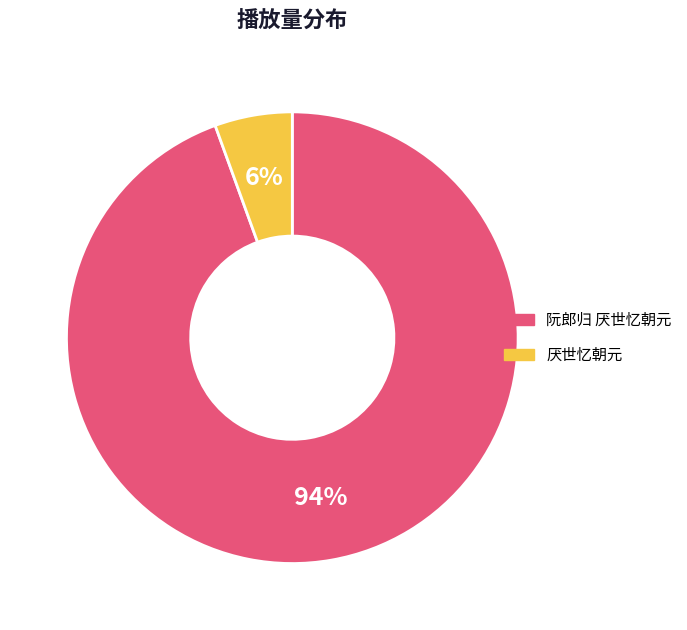

Between 阮郎归 厌世忆朝元 and 厌世忆朝元, which is larger?

阮郎归 厌世忆朝元